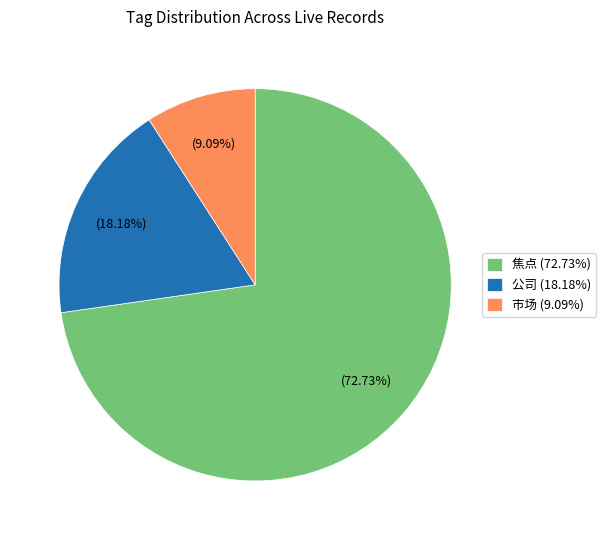

Combined, do 市场 (9.09%) and 焦点 (72.73%) account for over 50%?

Yes